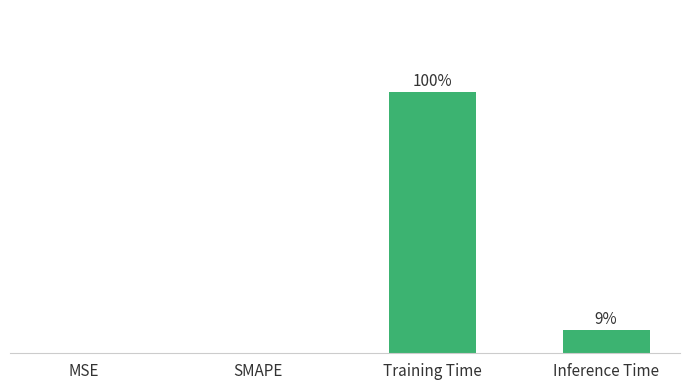

Which category has the lowest value across all series?

MSE